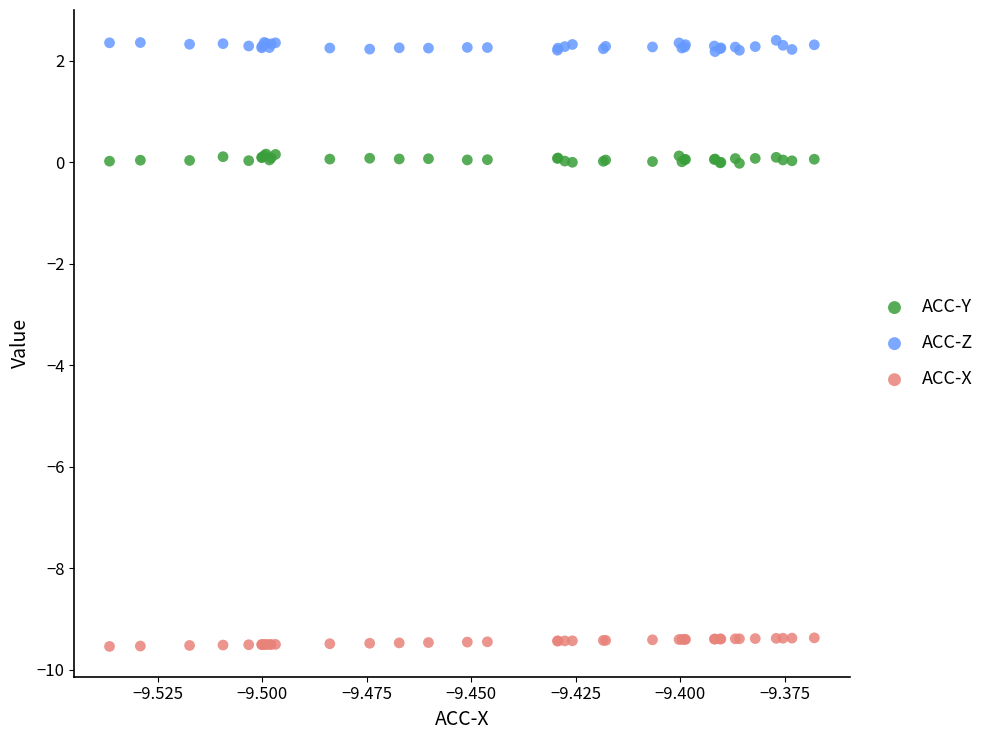

Which series reaches the maximum Y coordinate?

ACC-Z